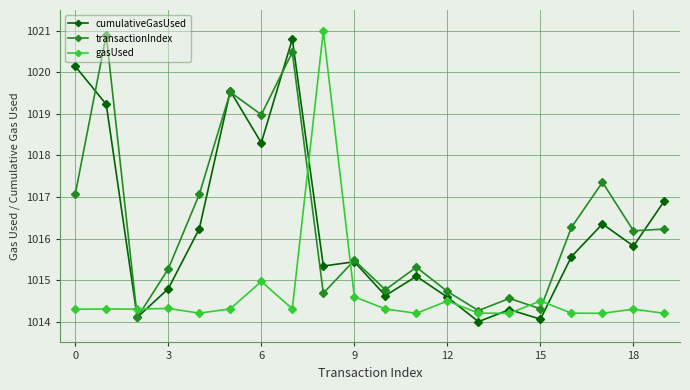

True or false: gasUsed has more than 0 points higher than both neighbors.

True